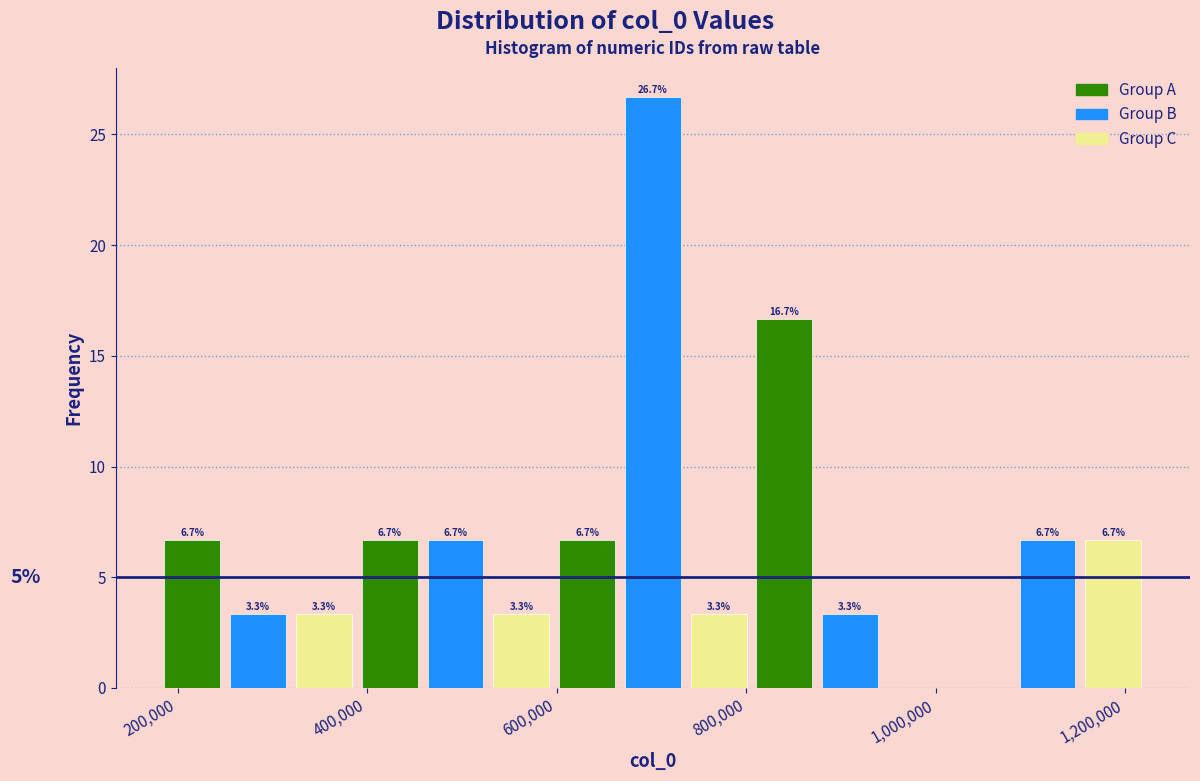

Around what value on the x-axis is the tallest bar? Give the approximate position of its centre, as read against the axis.

700000